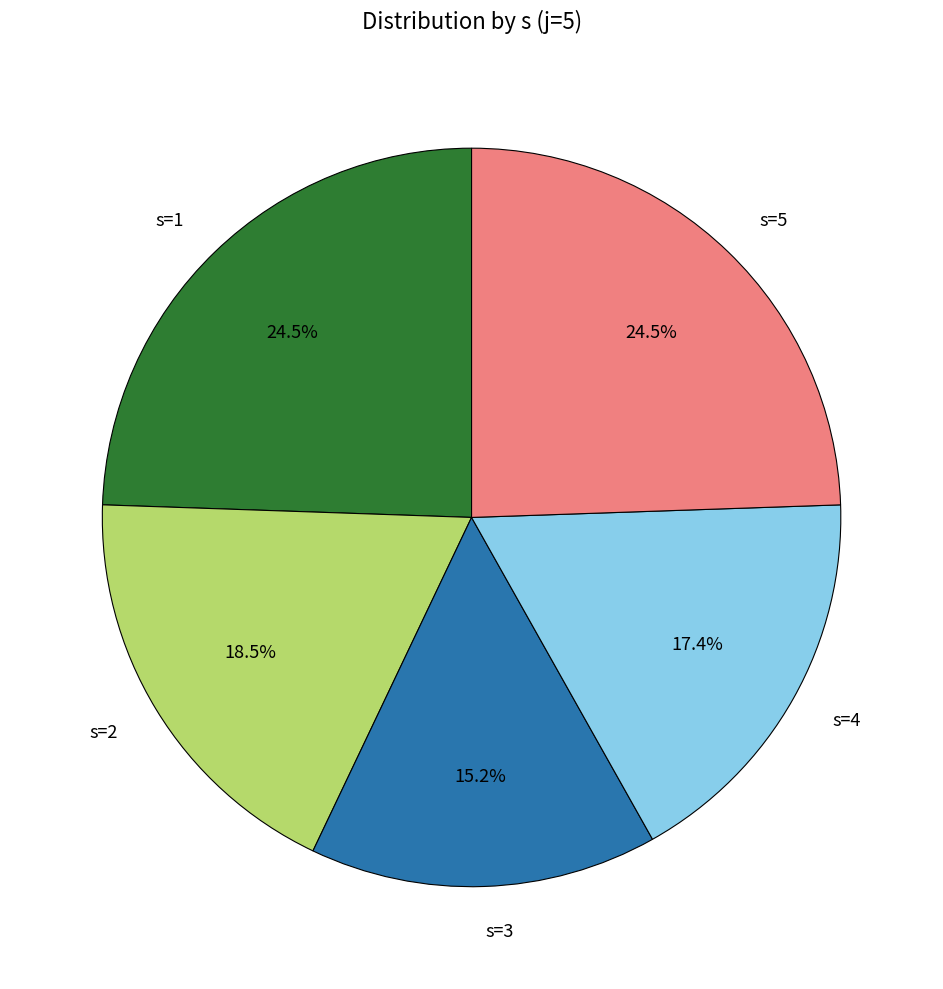

Does s=2 represent more than half of the total?

No